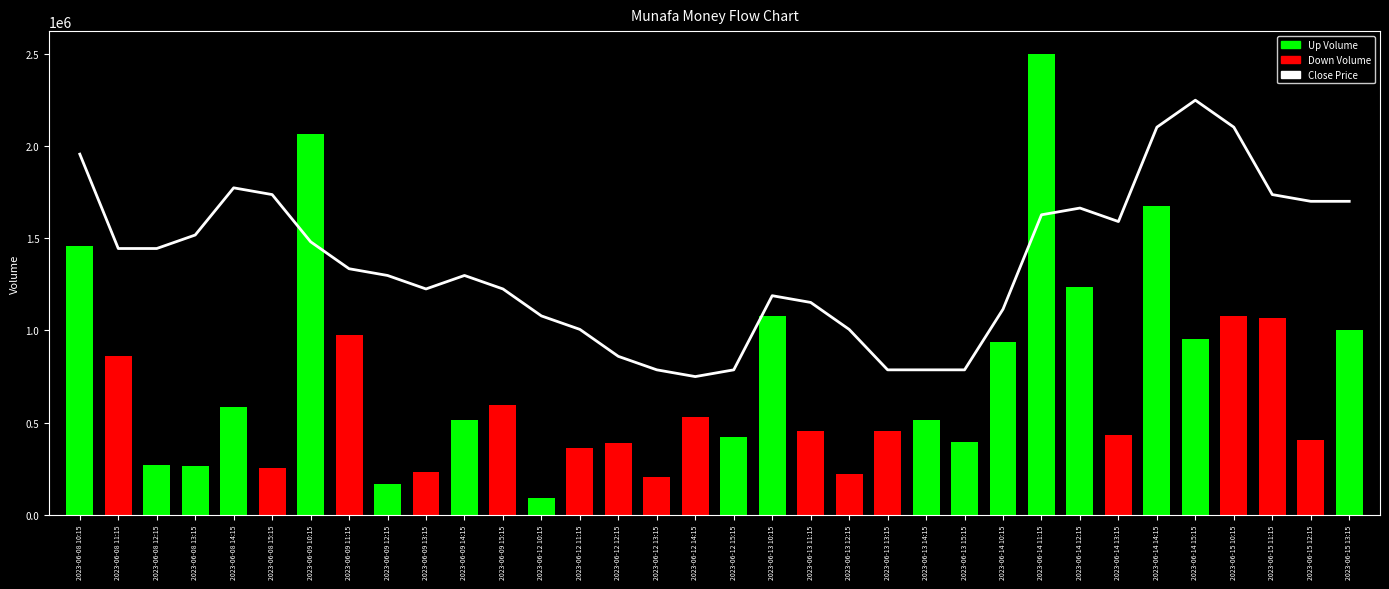

What is the average value?

1361735.4